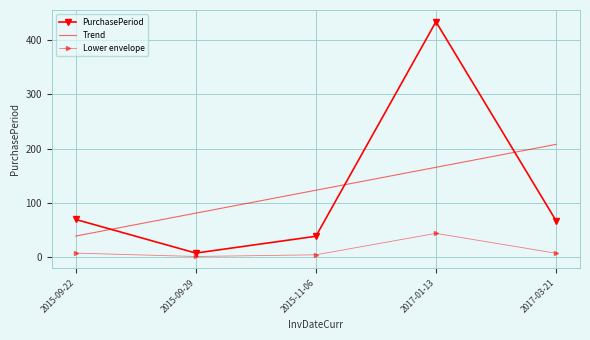

True or false: Lower envelope and PurchasePeriod cross at least once.

False